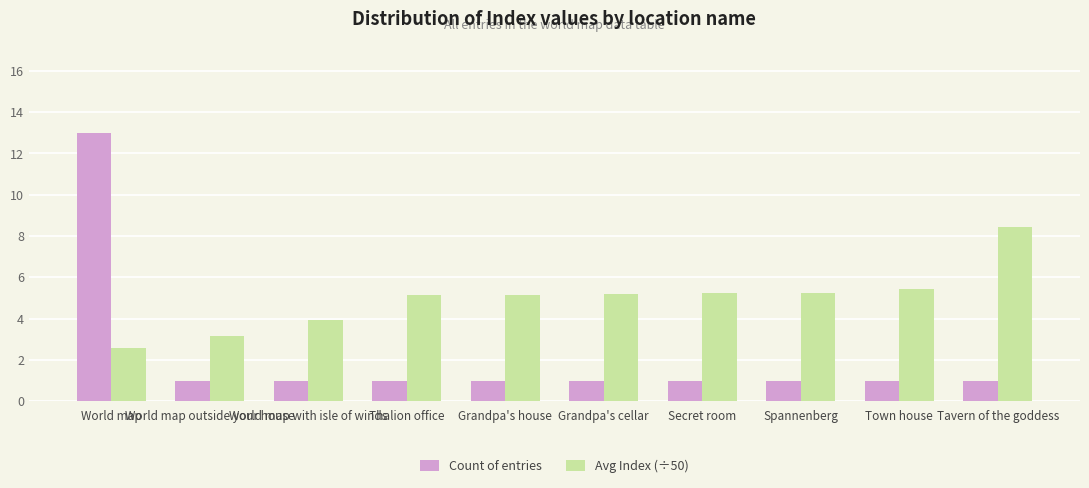

List the series in order of their peak value, highest first.

Count of entries, Avg Index (÷50)